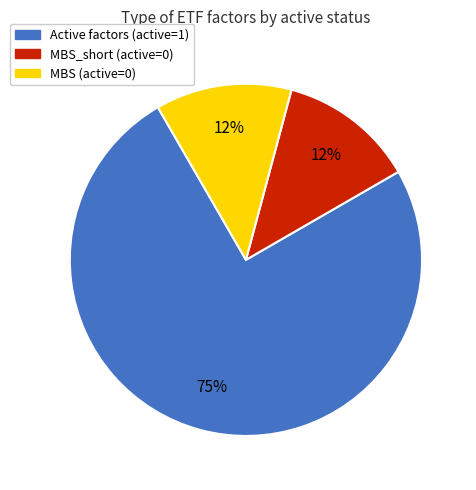

Is there a majority slice in this chart?

Yes